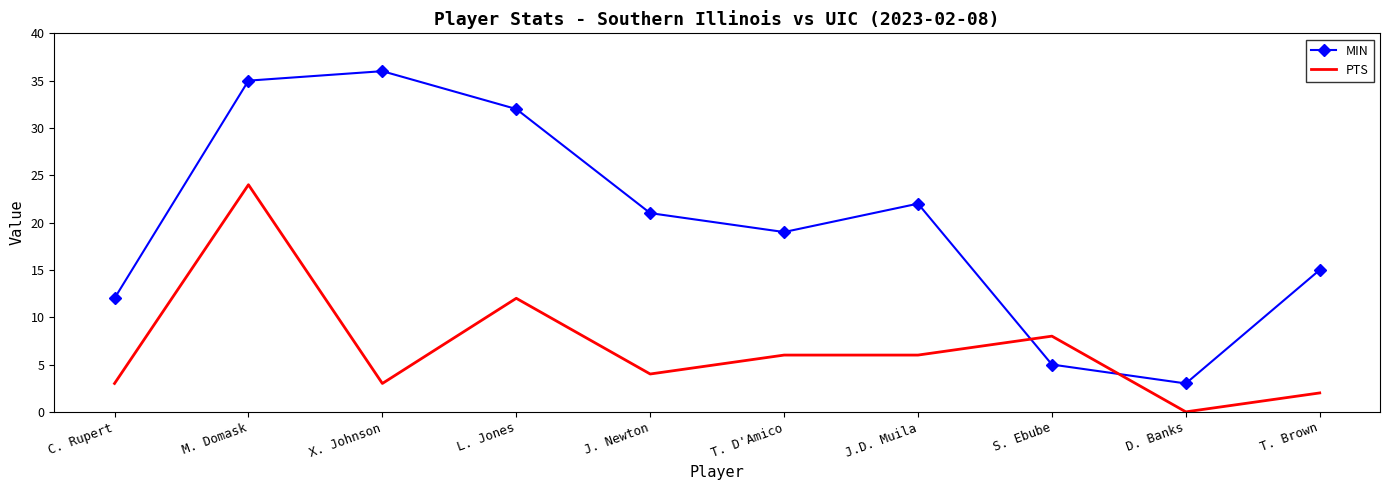

True or false: MIN has a value of 22 at J.D. Muila.

True